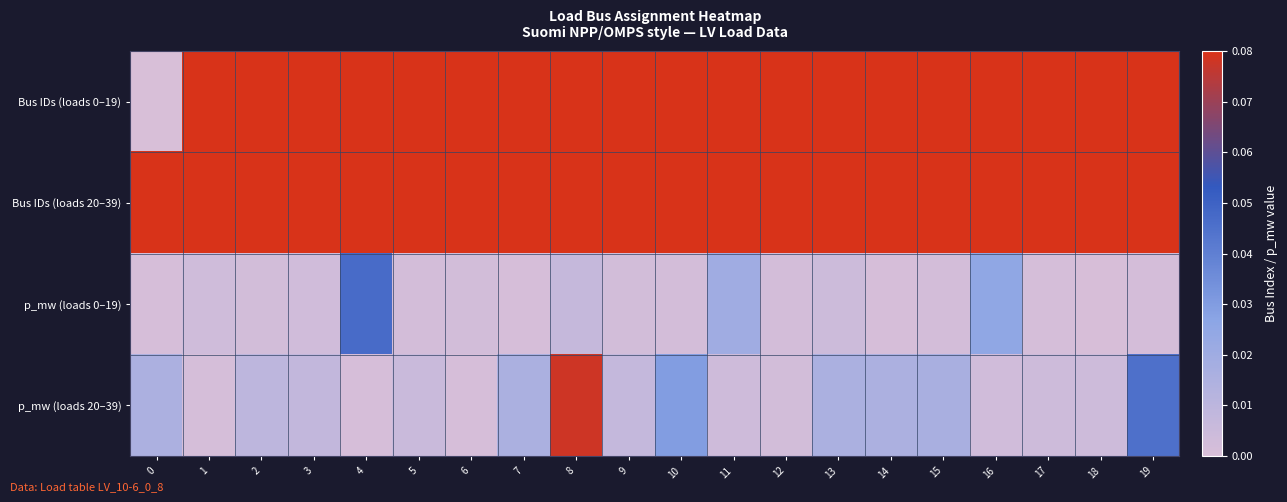

At which category is the sum across all series the highest?

8